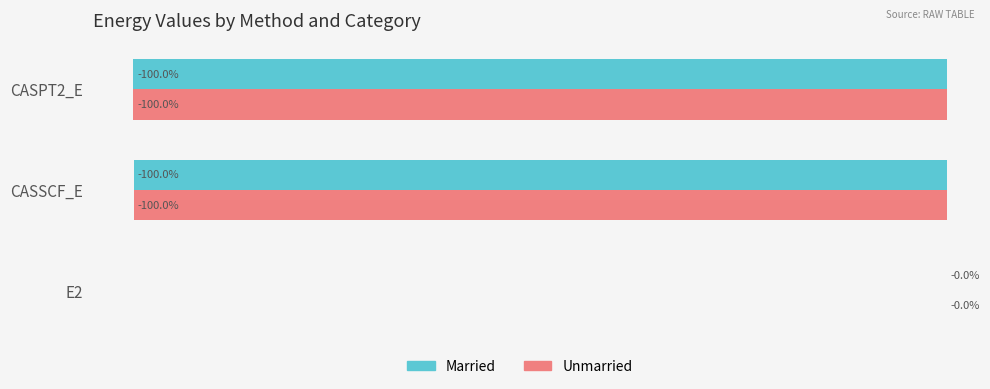

At which label is Married closest to -50?

E2